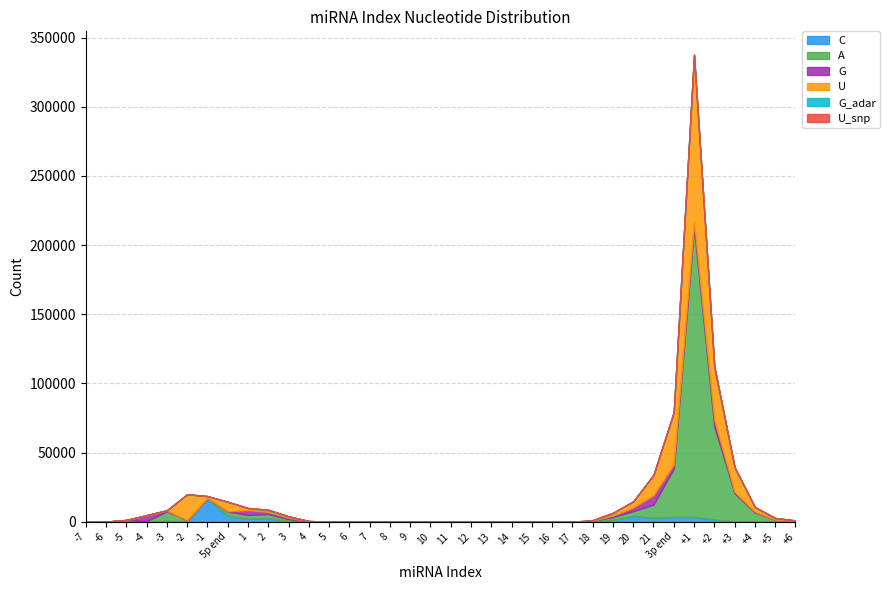

What are all the series names shown in the legend?

C, A, G, U, G_adar, U_snp